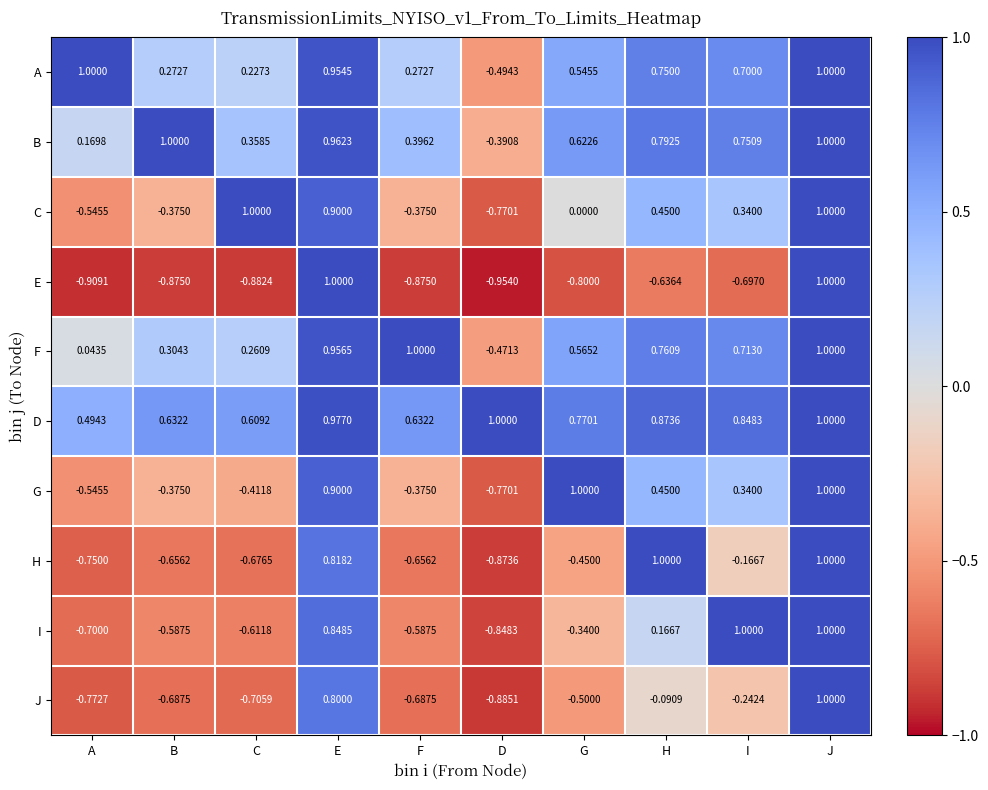

Which series has the widest spread of values?

E